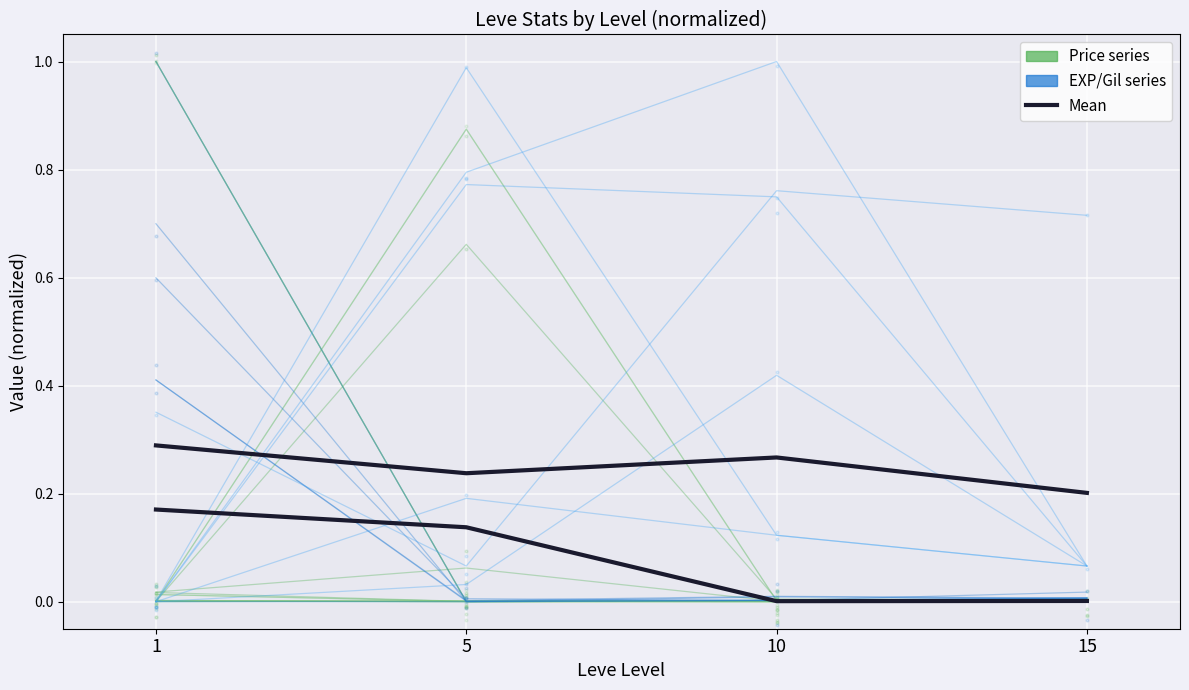

Reading left to right, what are all the values shown in this chart?

currentAveragePrice: 1=0.0	5=0.1	10=0.0	15=0.0
Leve EXP: 1=0.0	5=0.0	10=0.0	15=0.0
green mean: 1=0.2	5=0.1	10=0.0	15=0.0
blue mean: 1=0.3	5=0.2	10=0.3	15=0.2